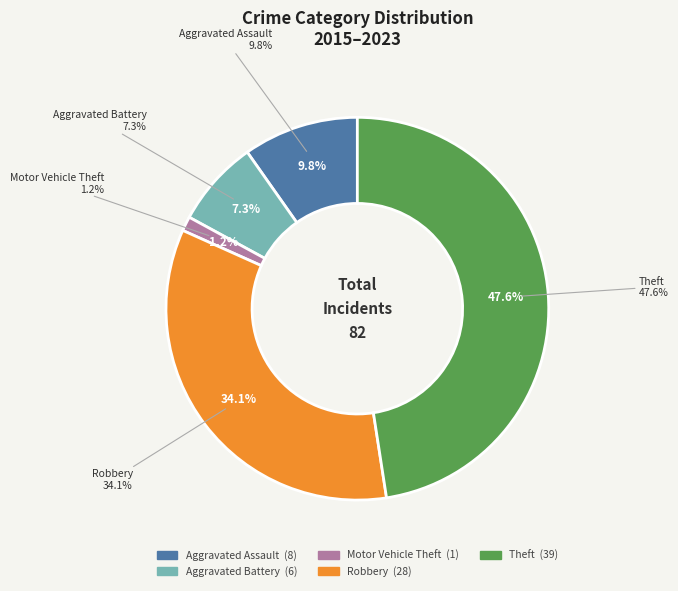

Rank the categories by value from highest to lowest.

Theft, Robbery, Aggravated Assault, Aggravated Battery, Motor Vehicle Theft